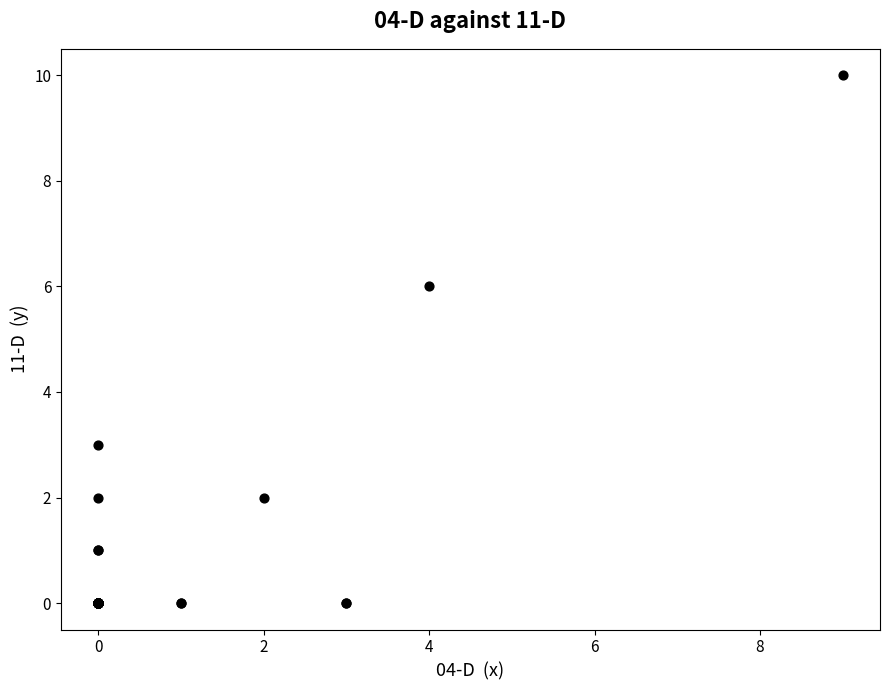

What Y value in the scatter plot is closest to 5?

6